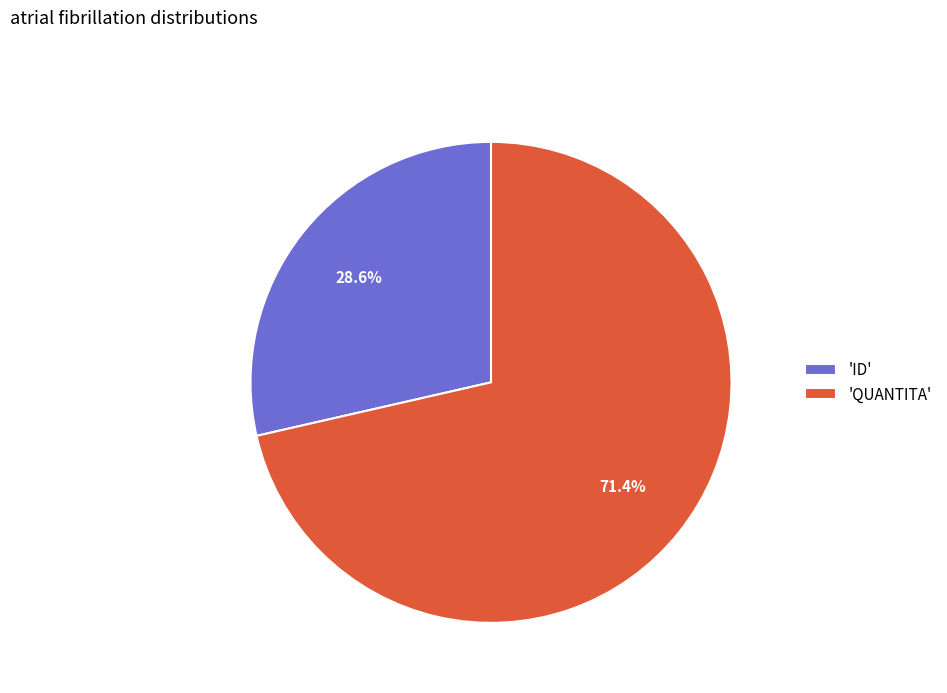

Rank the categories by value from highest to lowest.

'QUANTITA', 'ID'